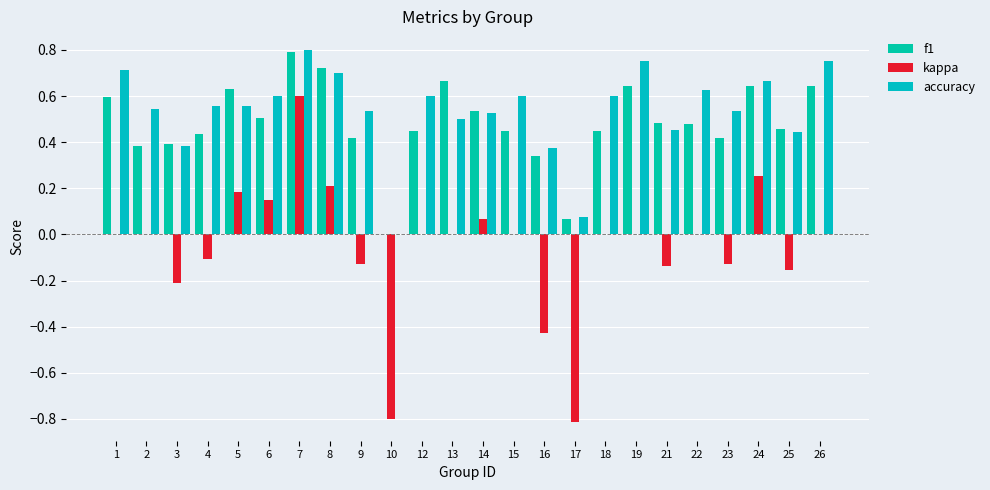

Which series changed the most between 3 and 22?

accuracy